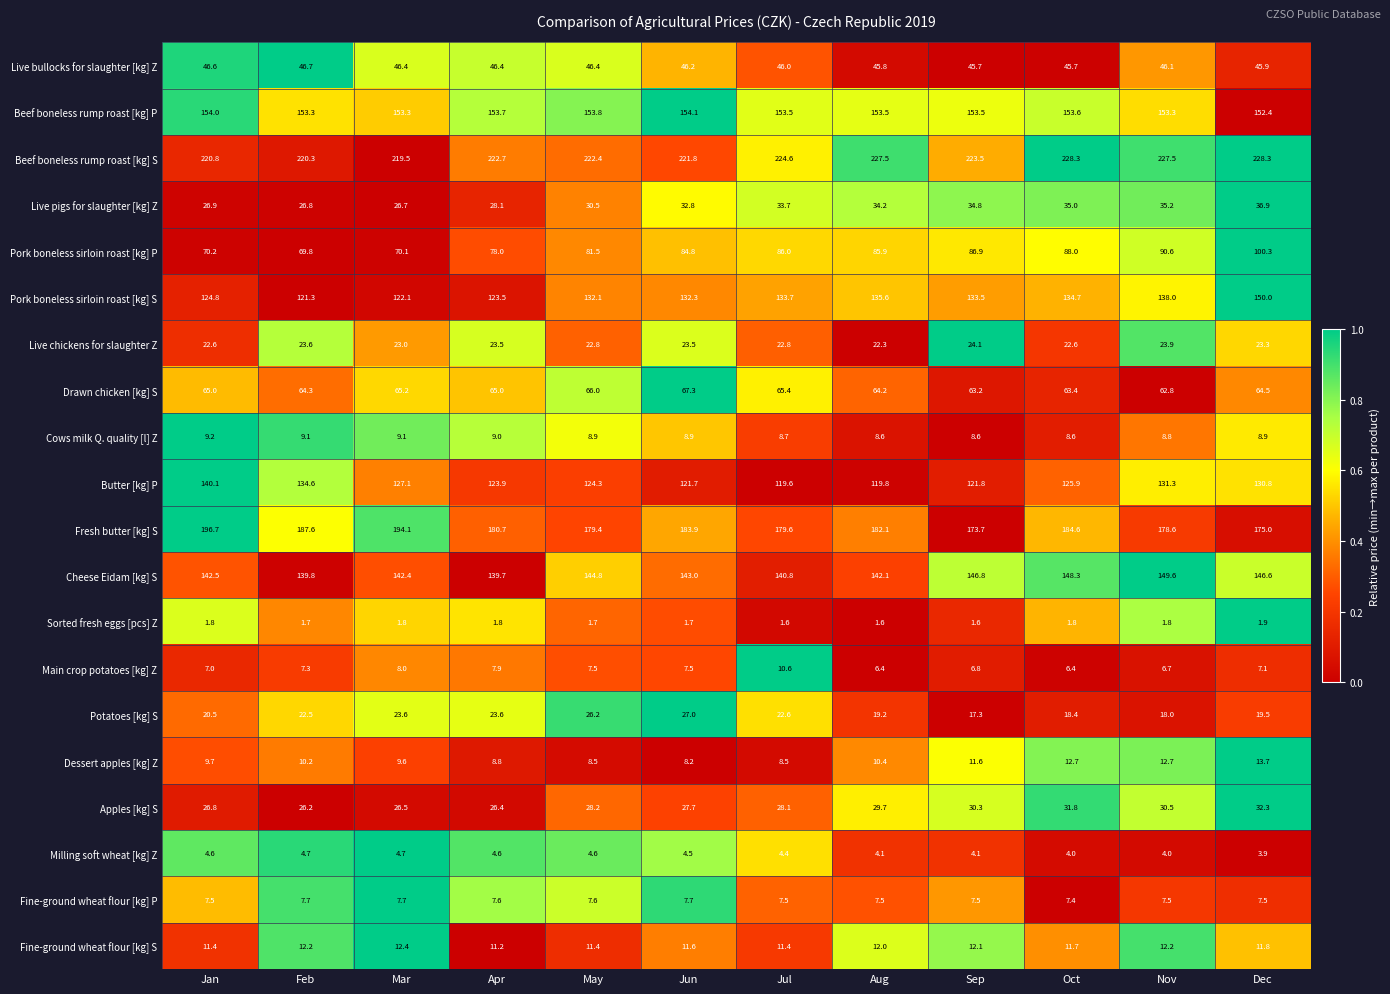

Which series has the largest total across all categories?

Beef boneless rump roast [kg] S